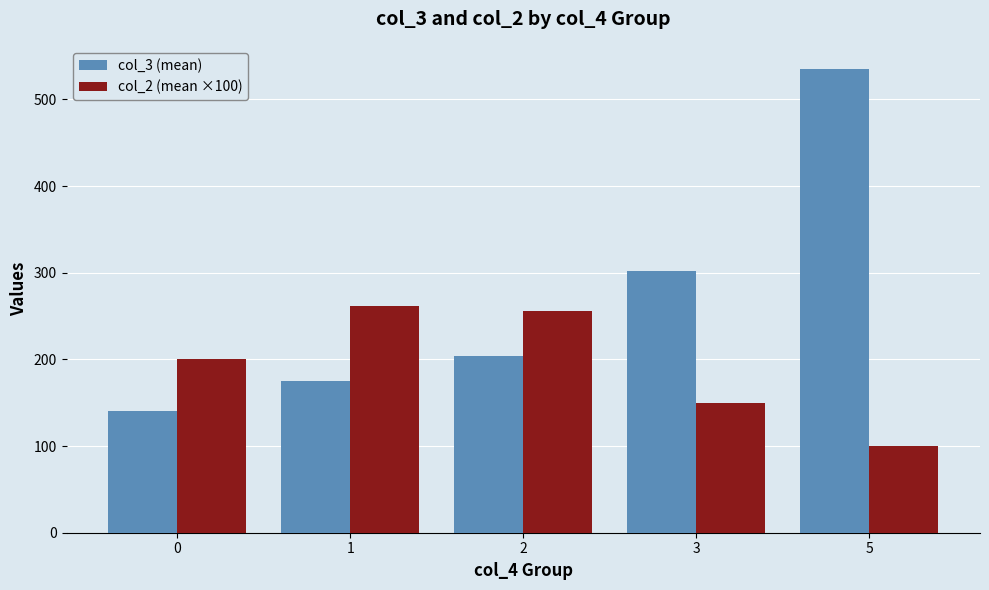

What is the total value across all series at 3?

452.0